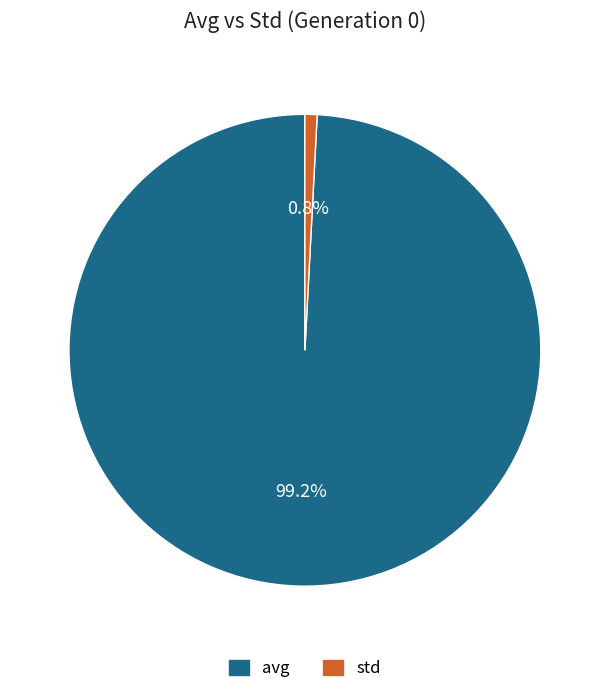

What percentage do std and avg together represent?

100.0%